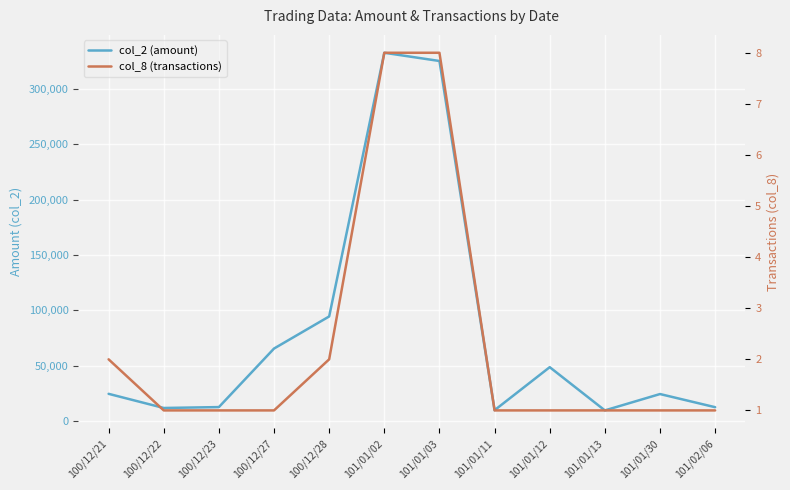

What is the label of the 11th point from the left?

101/01/30